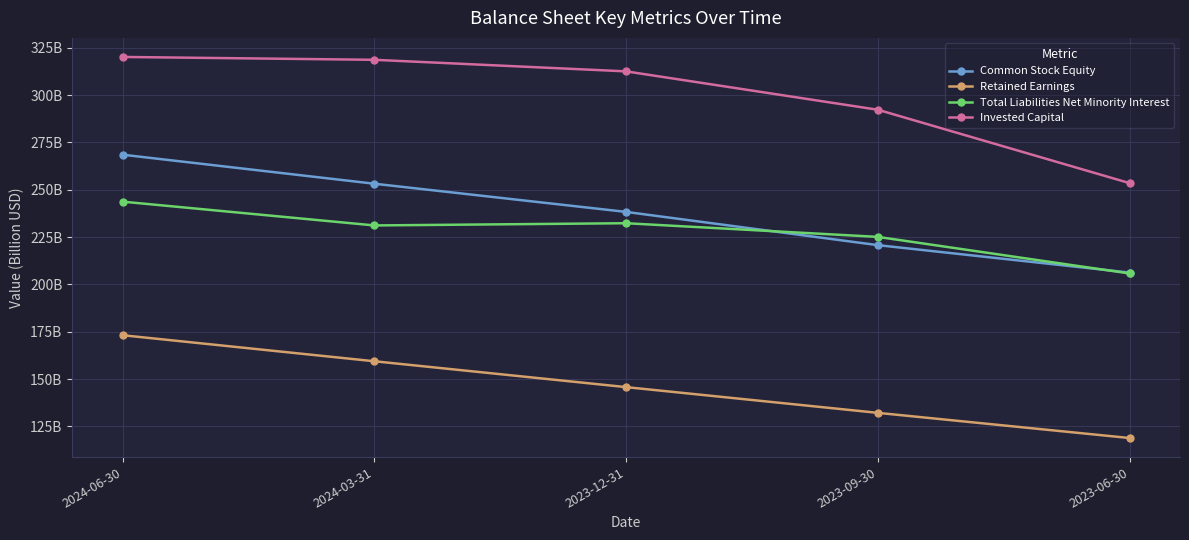

At which label does Total Liabilities Net Minority Interest reach its minimum?

2023-06-30